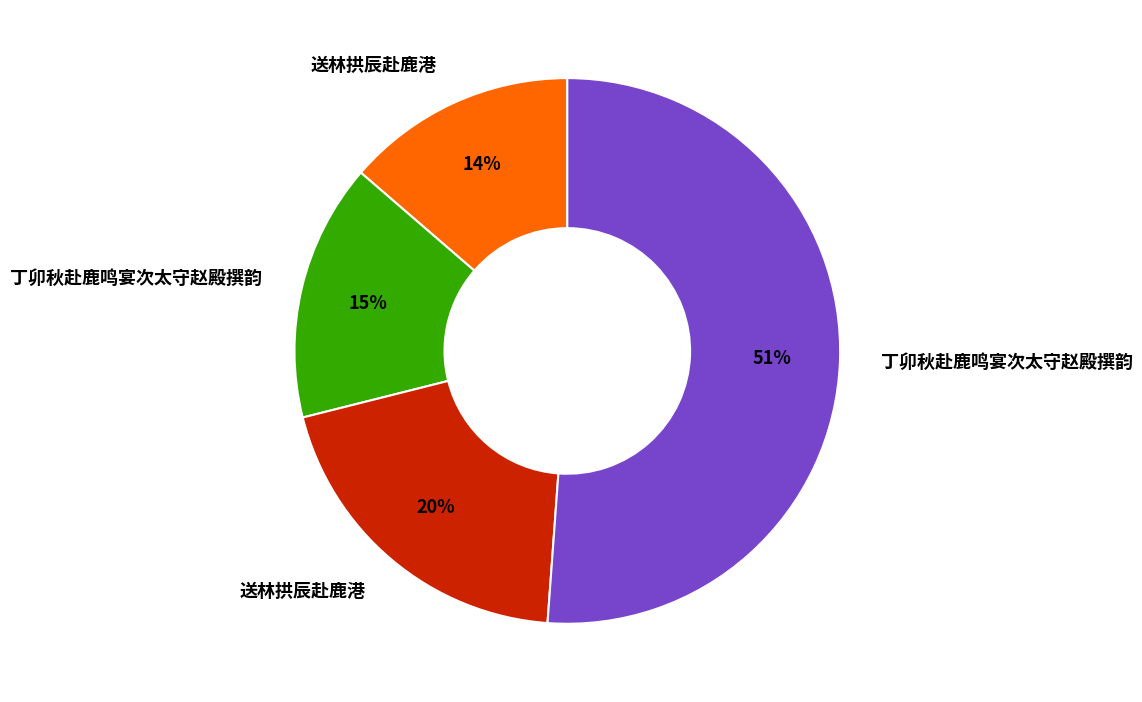

To the nearest percent, what is the average slice percentage?

25%